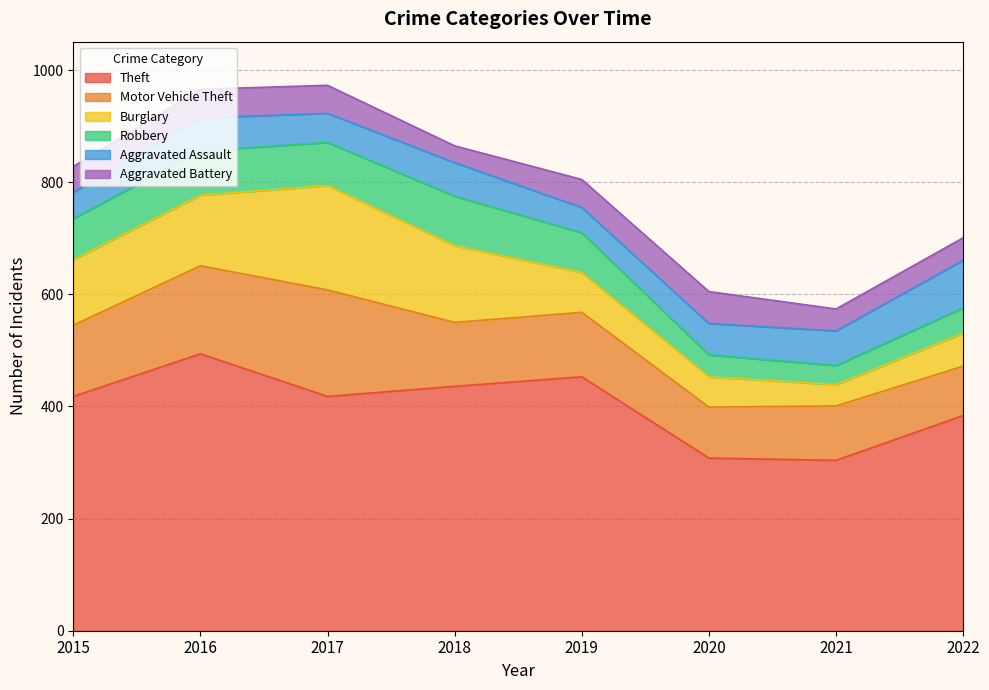

At which label does Aggravated Battery reach its peak?

2020